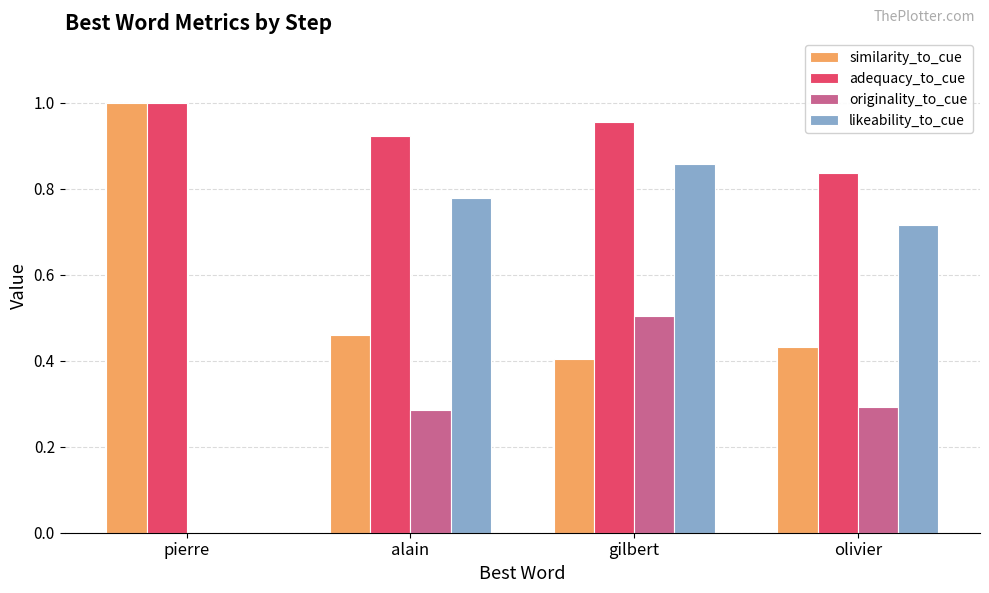

Which series has the largest total across all categories?

adequacy_to_cue